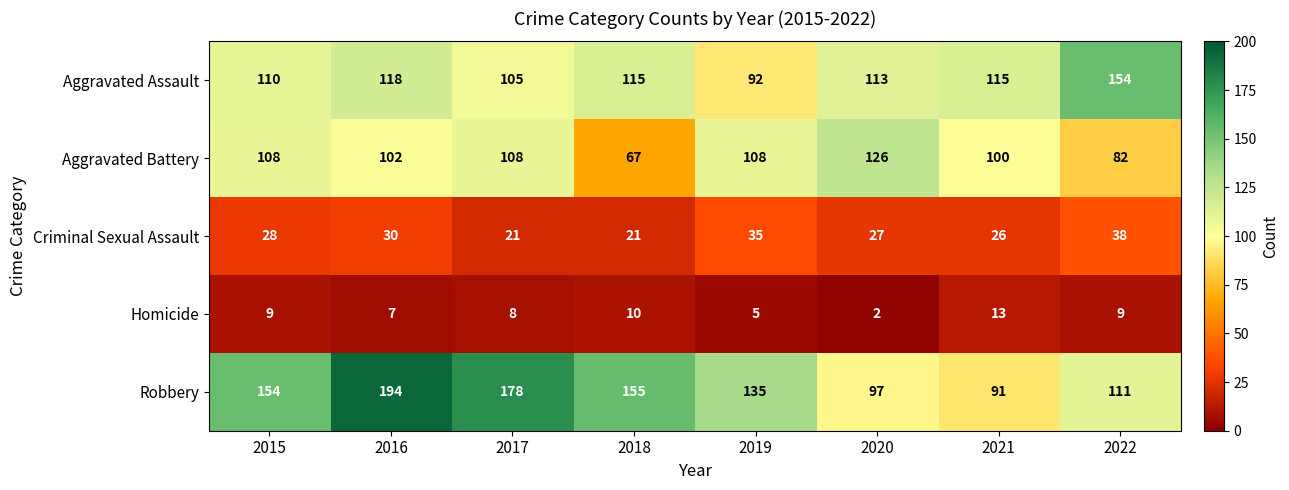

List the series in order of their peak value, highest first.

Robbery, Aggravated Assault, Aggravated Battery, Criminal Sexual Assault, Homicide